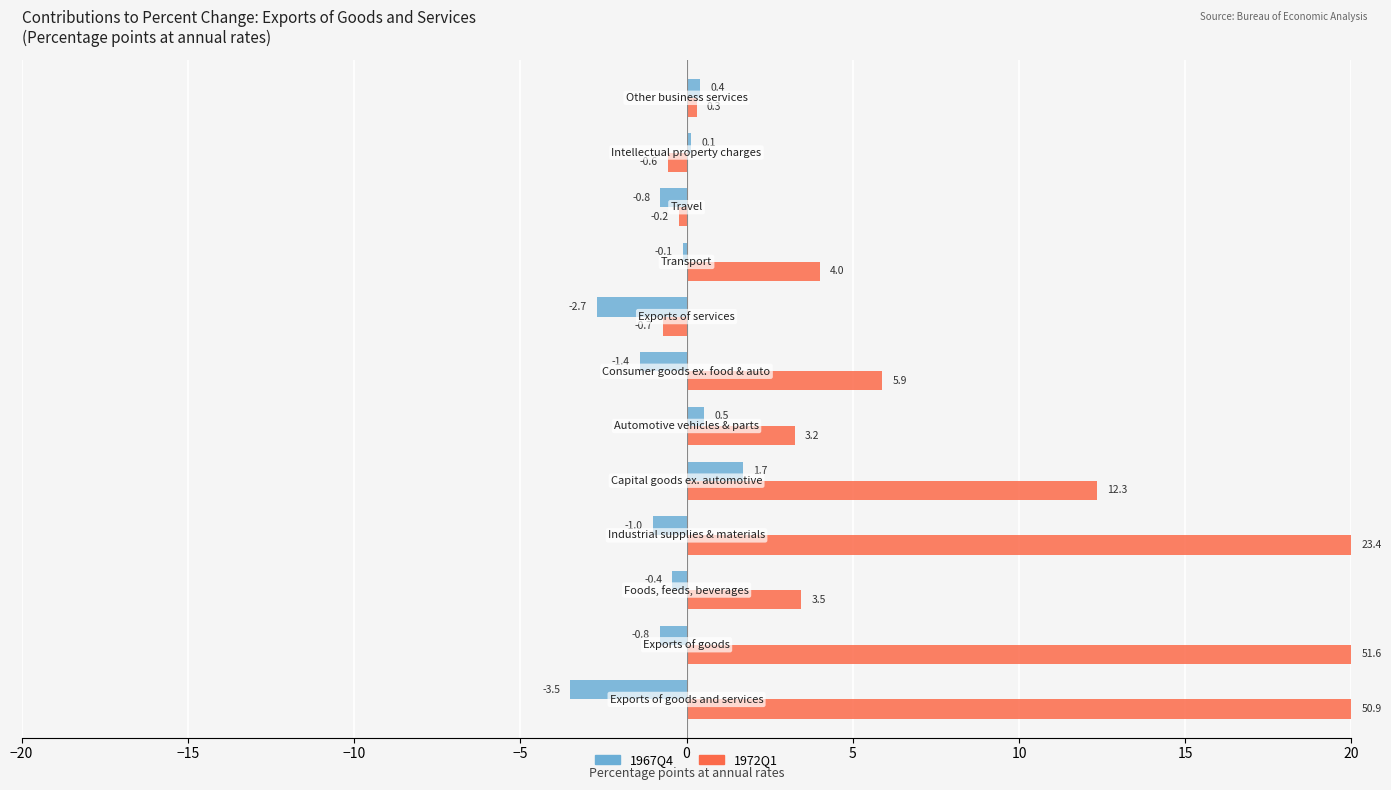

Rank the series by their average value, from lowest to highest.

1967Q4, 1972Q1